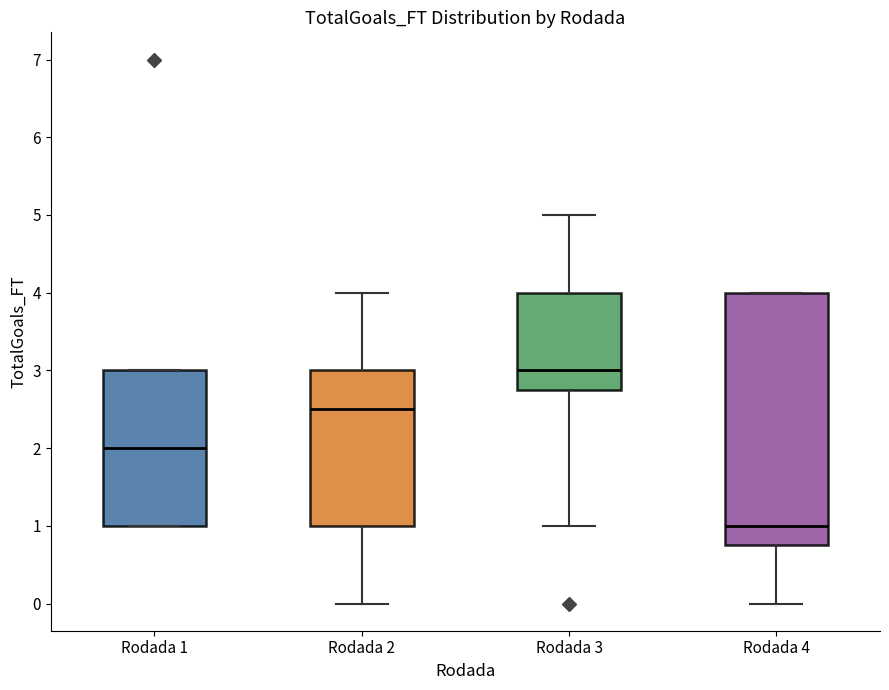

Where does the lower whisker of the box for Rodada 4 end on the y-axis? The values are not printed on the chart, so give them approximately, as read against the axis.

0.0